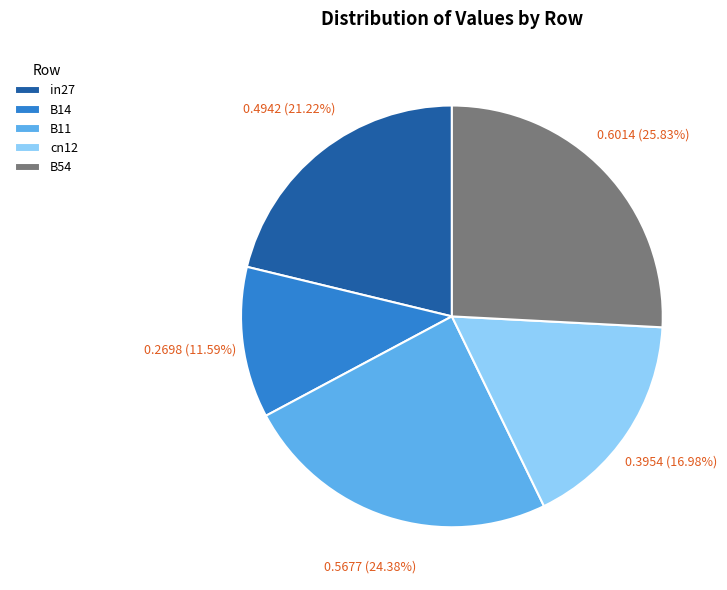

What percentage is the B14 slice, to the nearest percent?

12%